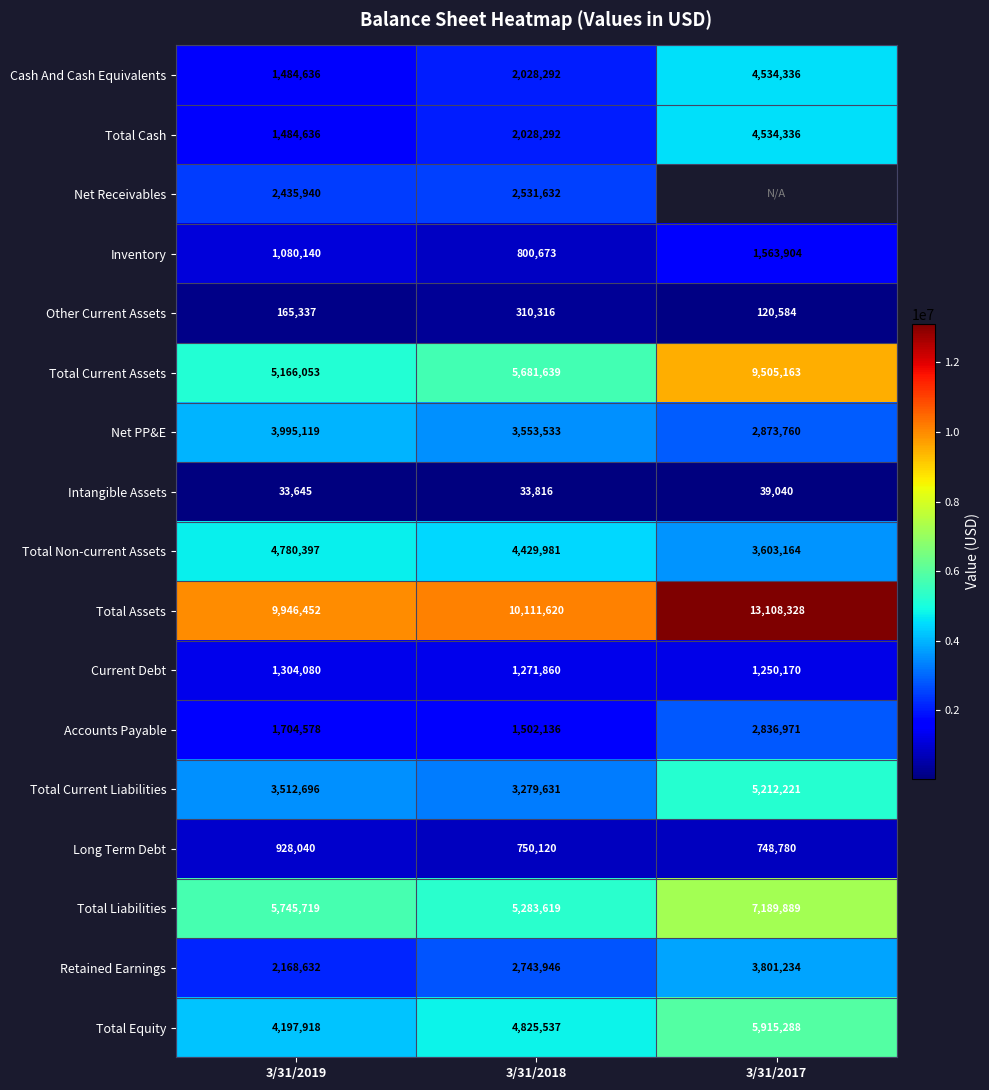

What is the difference between the Total Liabilities values at 3/31/2019 and 3/31/2017?

1444170